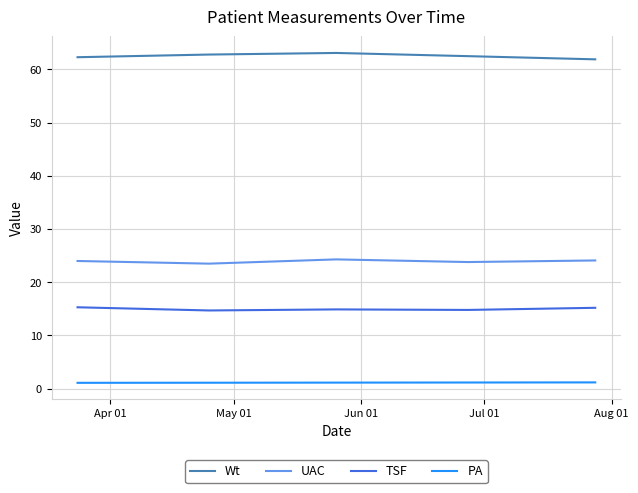

True or false: Wt and PA cross at least once.

False